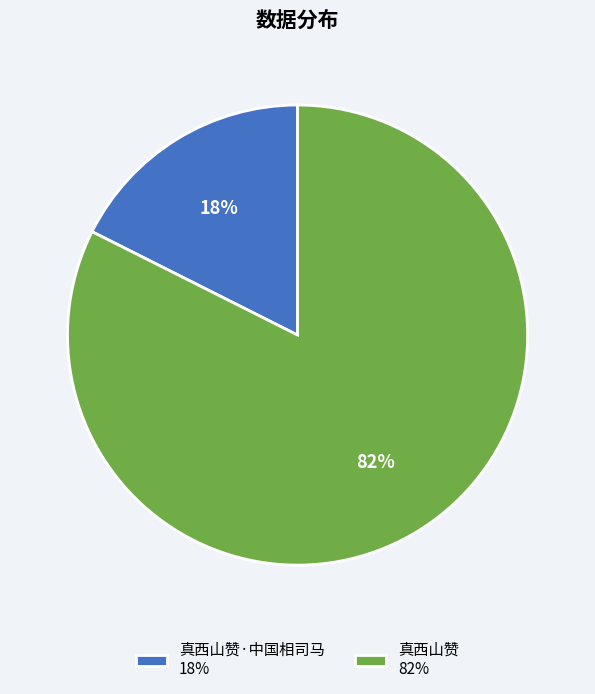

Combined, do 真西山赞 82% and 真西山赞·中国相司马 18% account for over 50%?

Yes